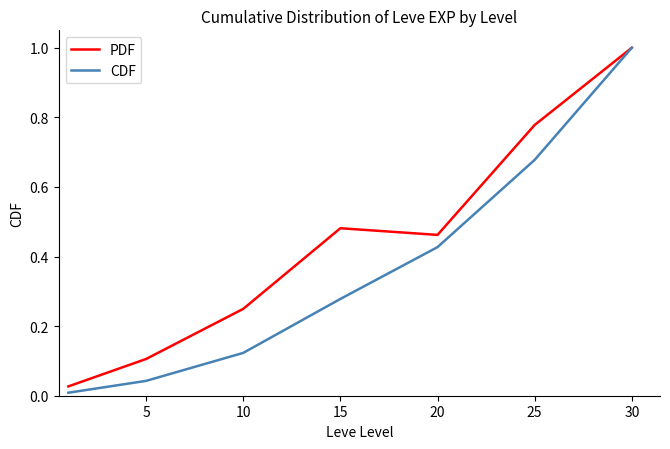

Which series has the widest spread of values?

CDF